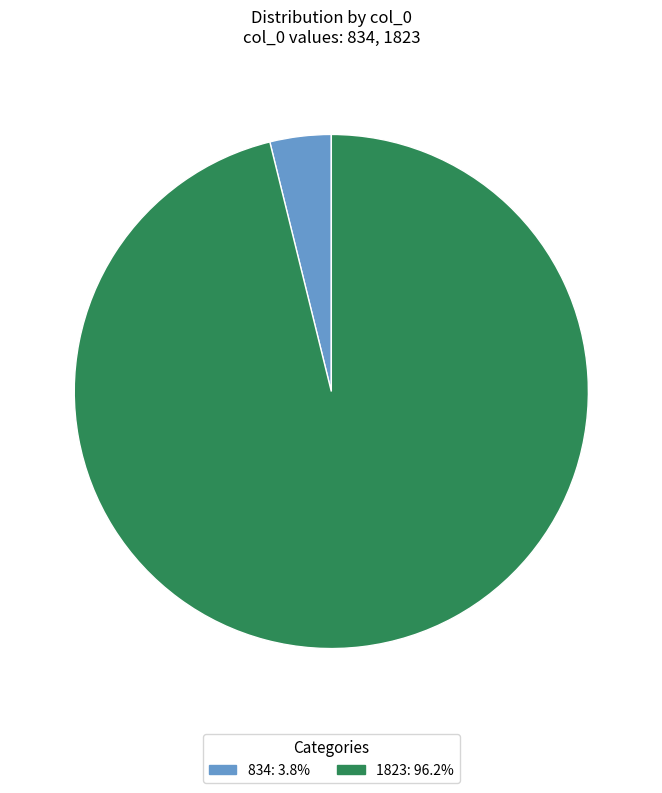

How many slices are in this pie chart?

2